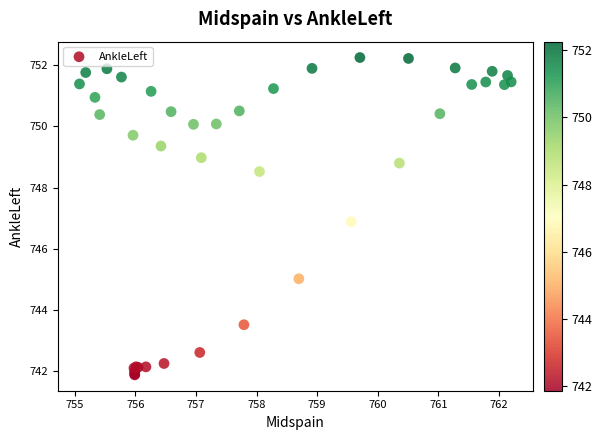

What Y value in the scatter plot is closest to 747?

746.9